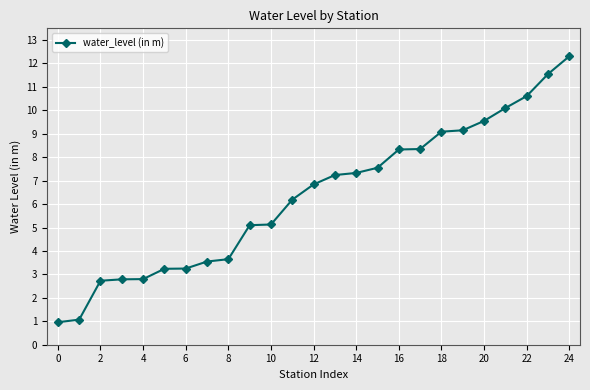

What is the value of the 3rd point from the left?

2.7